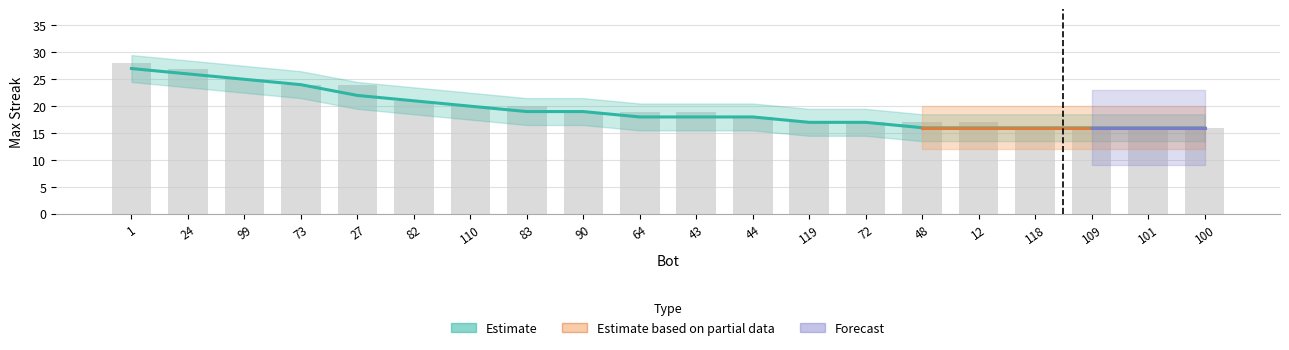

Are the bars horizontal?

No